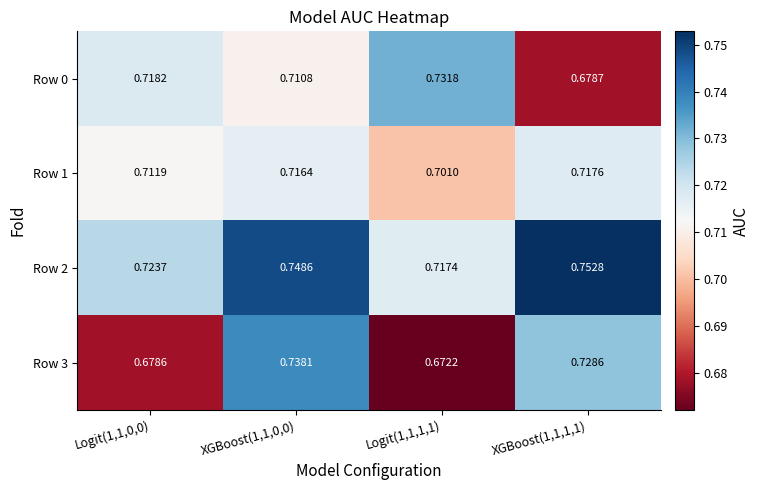

Between Logit(1,1,0,0) and XGBoost(1,1,1,1), which series saw the biggest shift?

Row 3